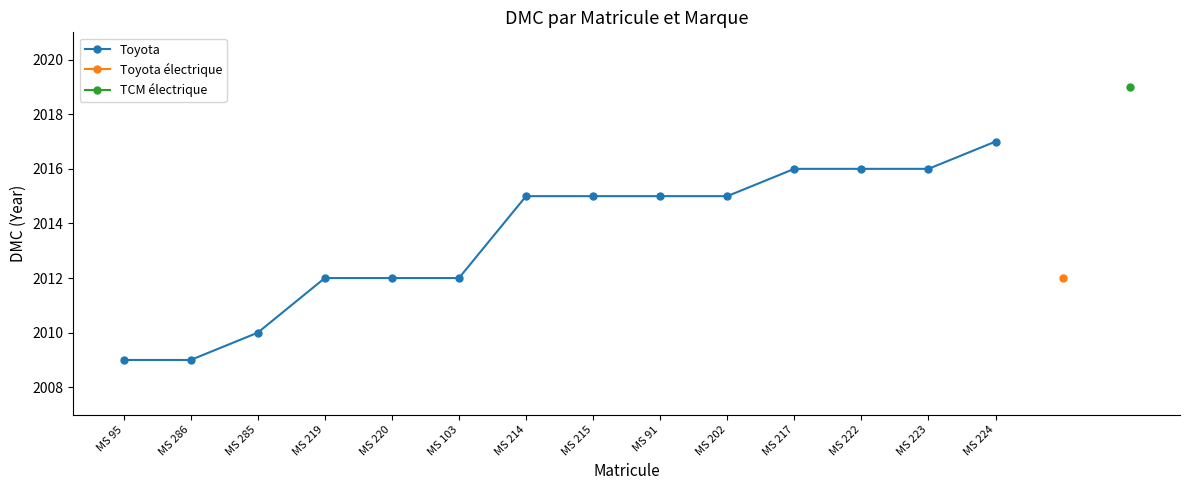

What is the value of the 4th point from the left?

2012